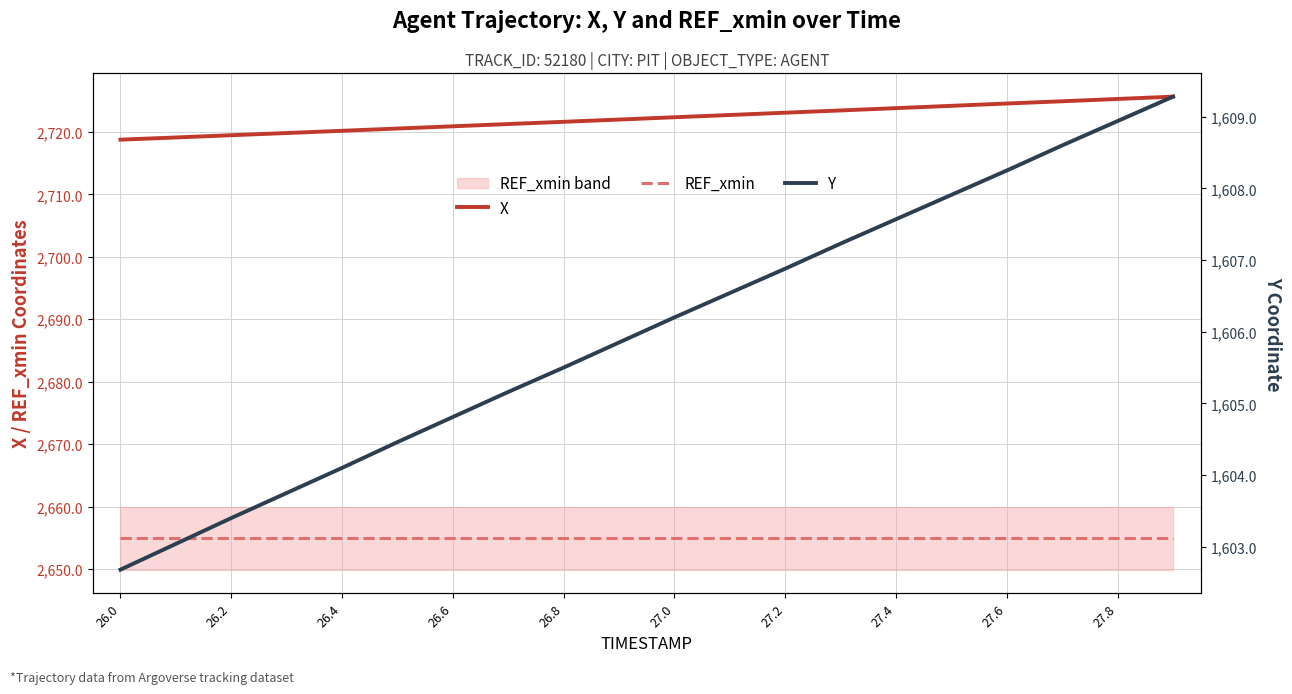

True or false: REF_xmin and X intersect in this chart.

False